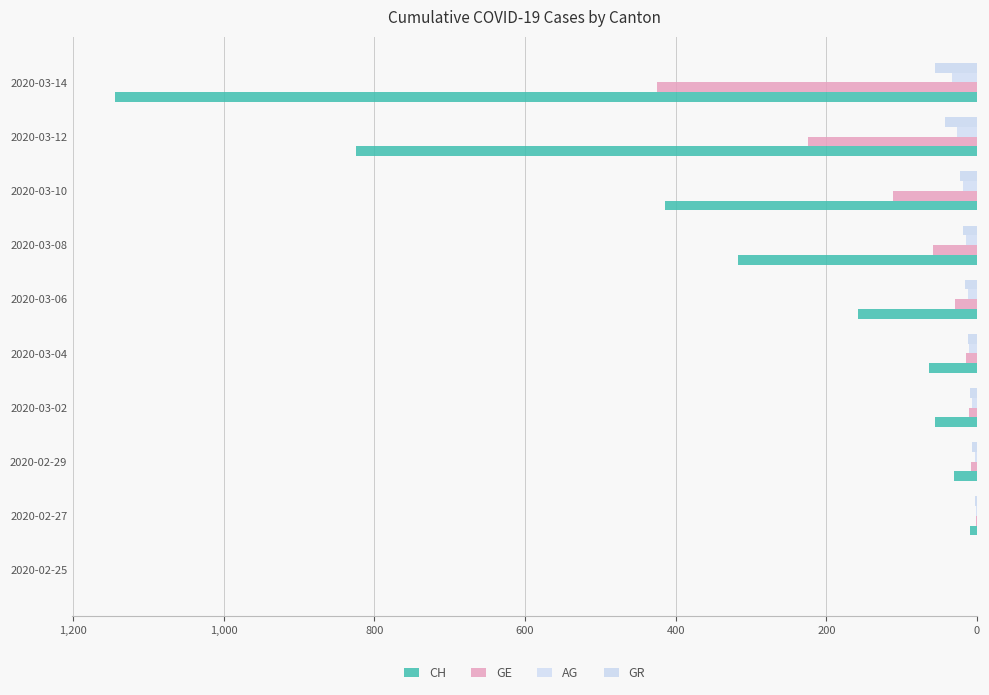

Which series has the widest spread of values?

CH